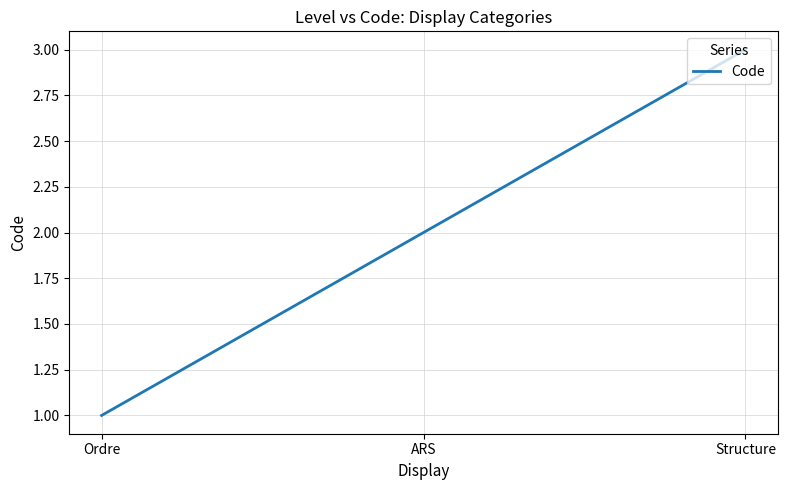

List the labels in order of value, smallest first.

Ordre, ARS, Structure